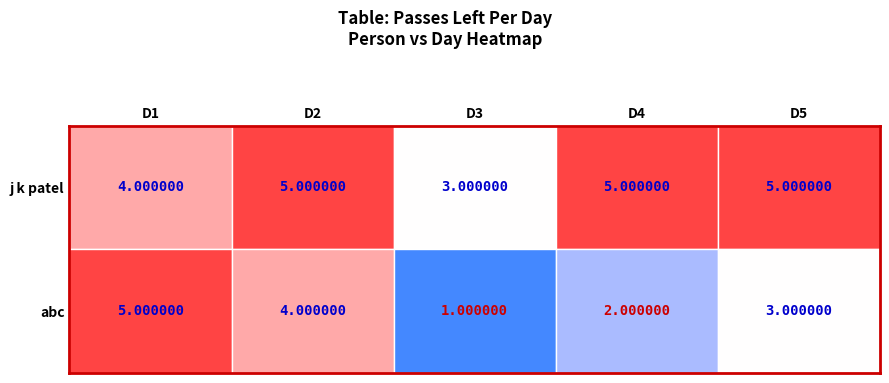

True or false: j k patel has a value of 4 at 0.

True